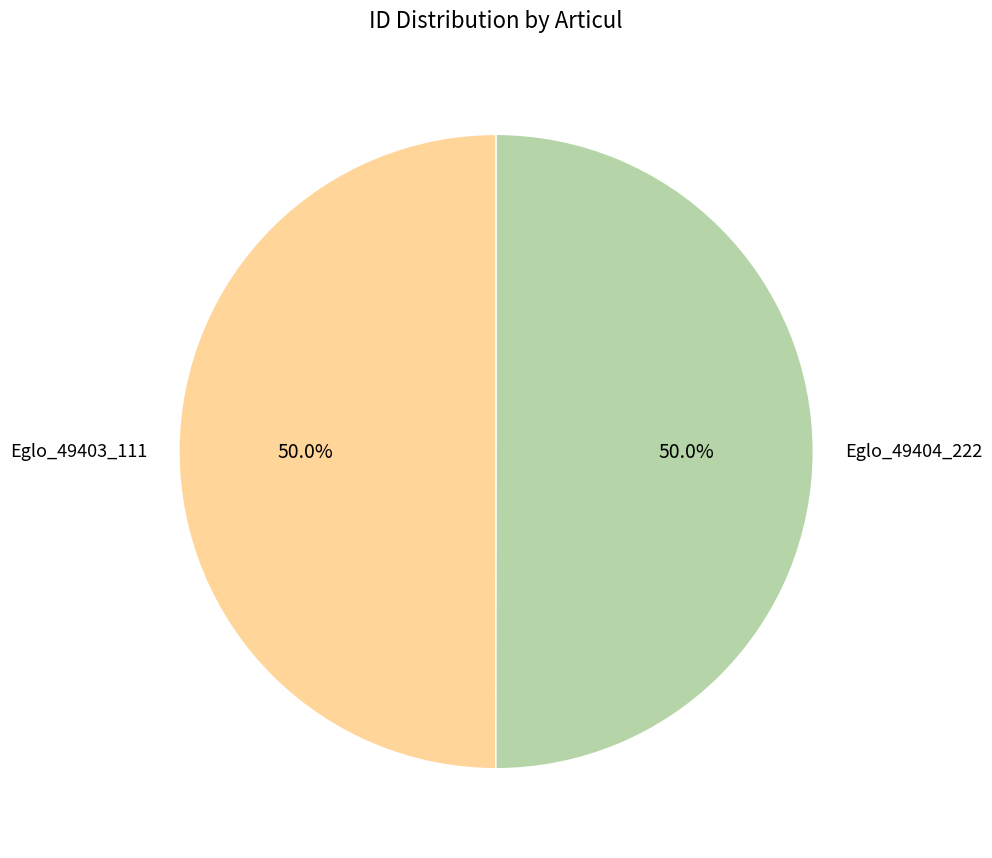

Do Eglo_49404_222 and Eglo_49403_111 together represent more than half of the pie?

Yes